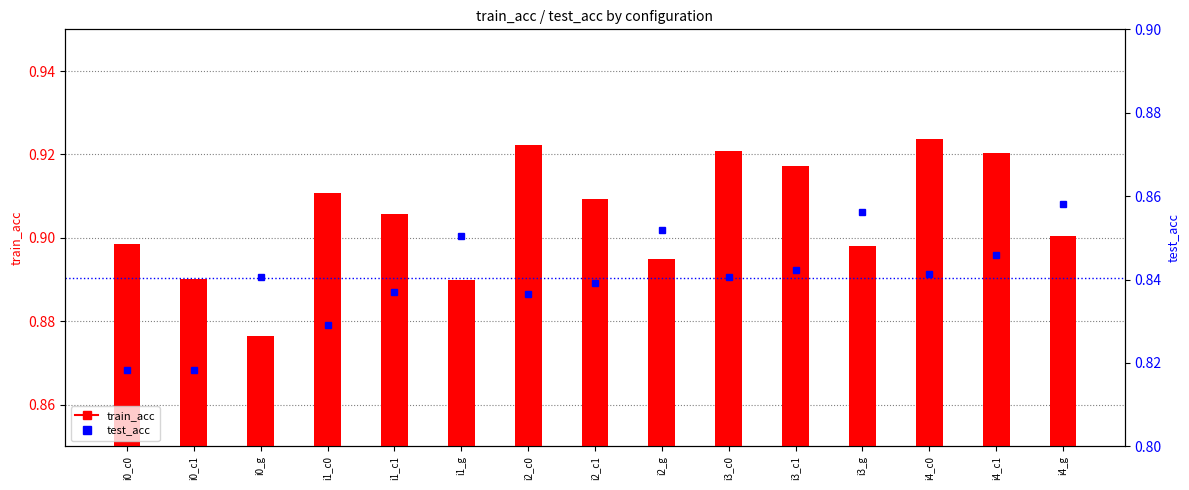

Which has a higher value, i2_c0 or i3_c1?

i2_c0